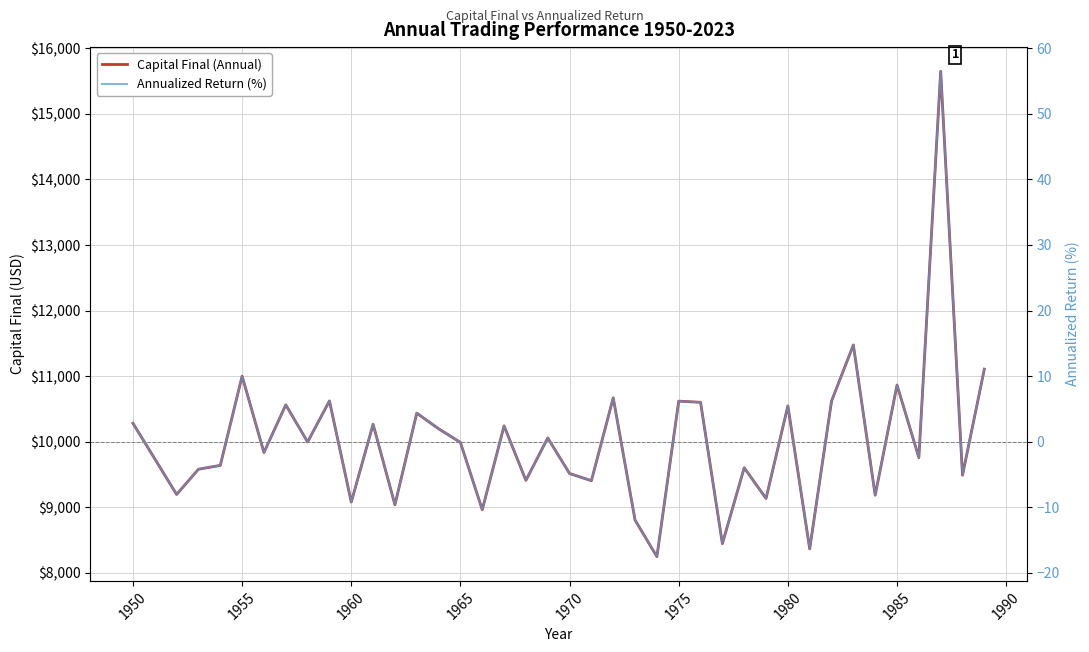

True or false: Annualized Return (%) and Capital Final (Annual) intersect in this chart.

False